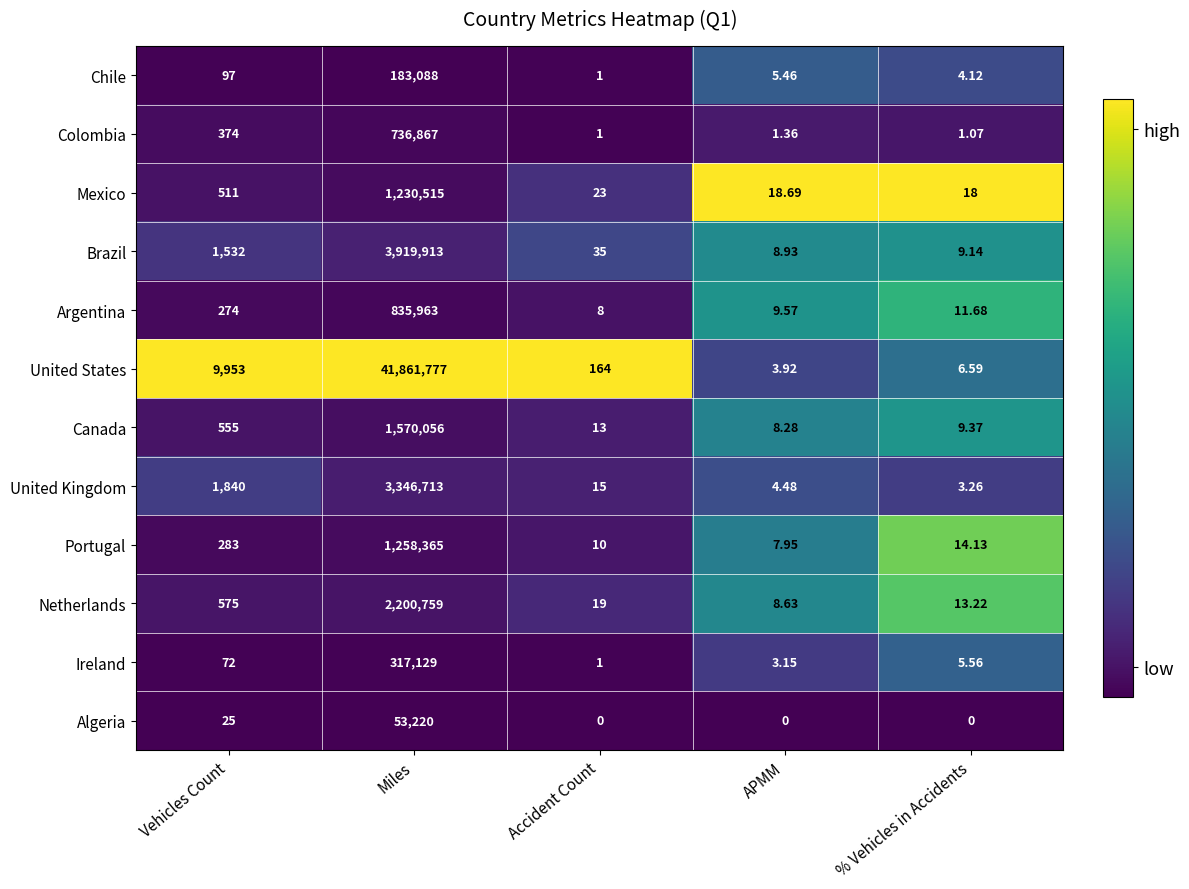

At APMM, list the series in order from largest to smallest.

Mexico, Argentina, Brazil, Netherlands, Canada, Portugal, Chile, United Kingdom, United States, Ireland, Colombia, Algeria